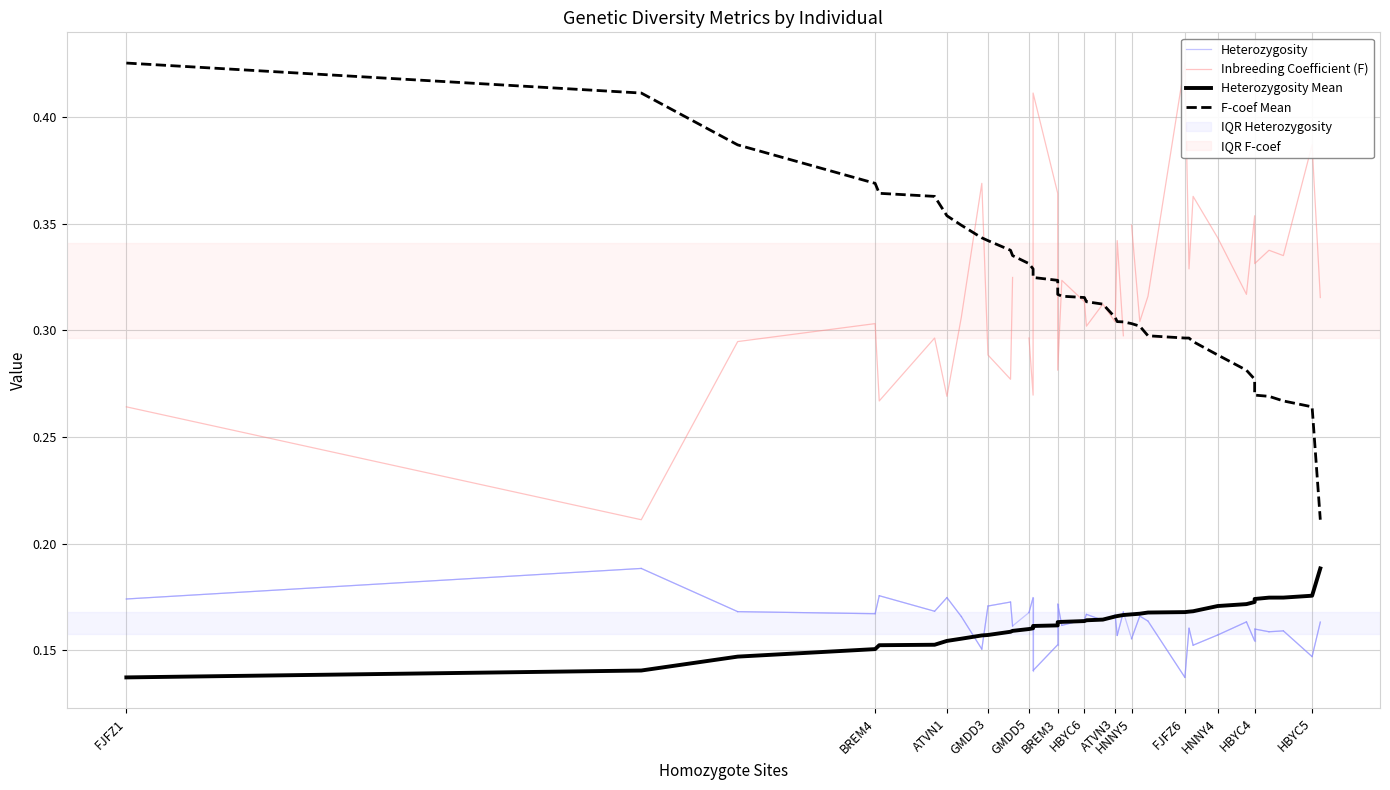

The Inbreeding Coefficient (F) series shows 0.2 at HBYC5. True or false?

False